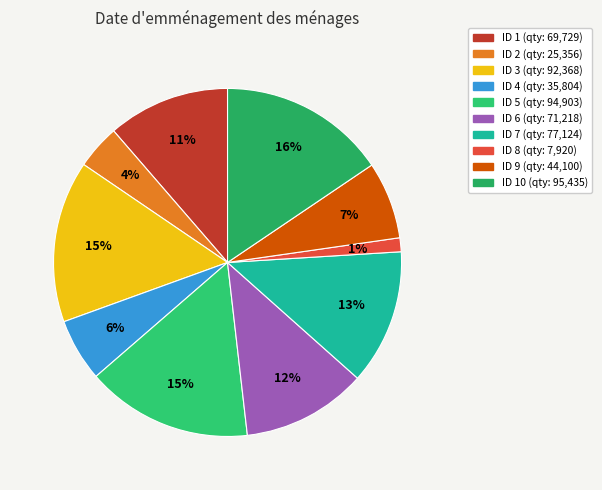

How many slices are in this pie chart?

10